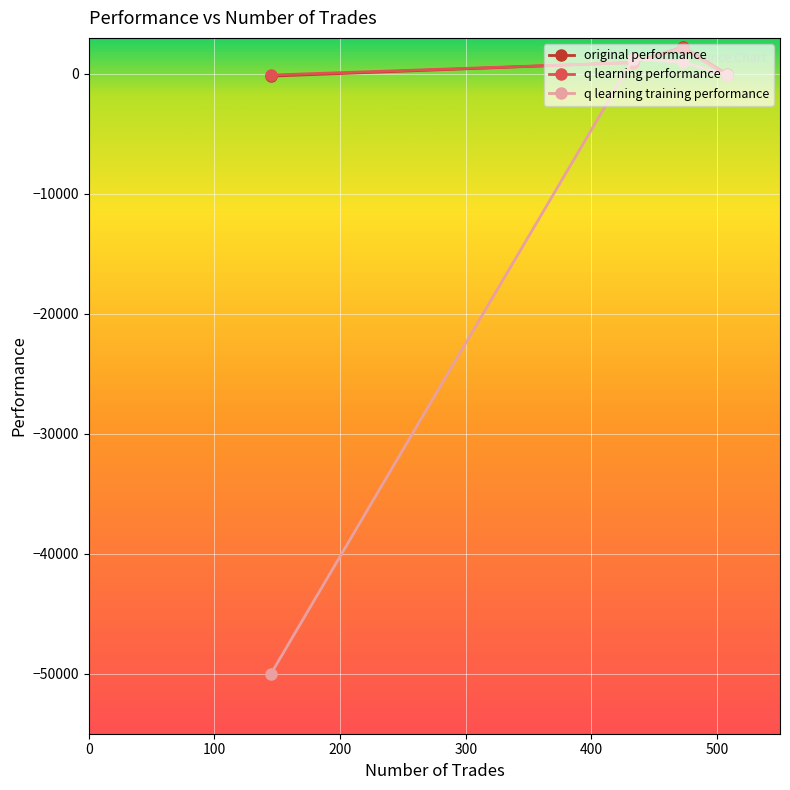

What is the value of the q learning performance point at the 3rd from the left?

2128.3